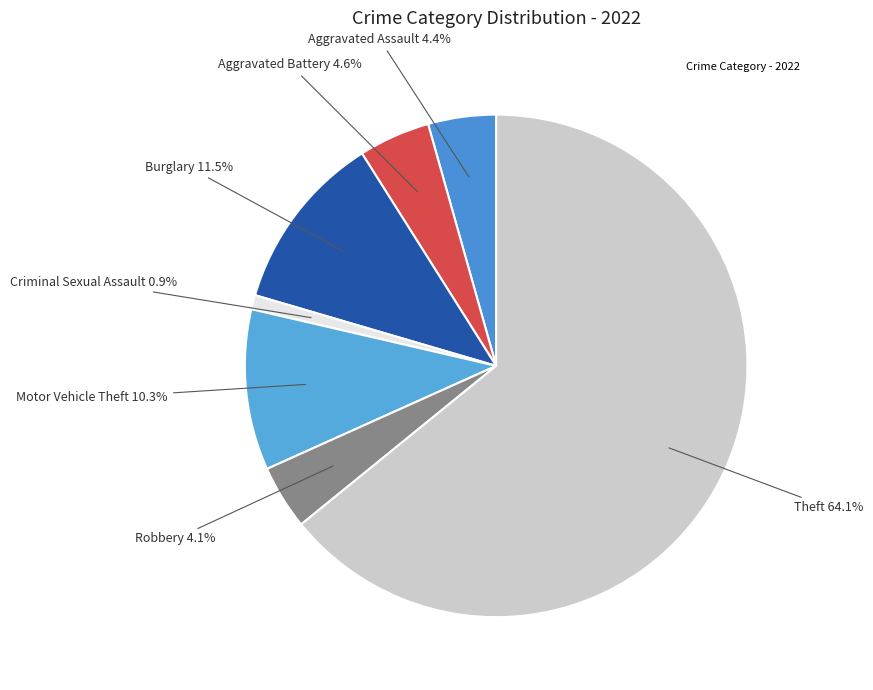

How many segments does this pie chart have?

7